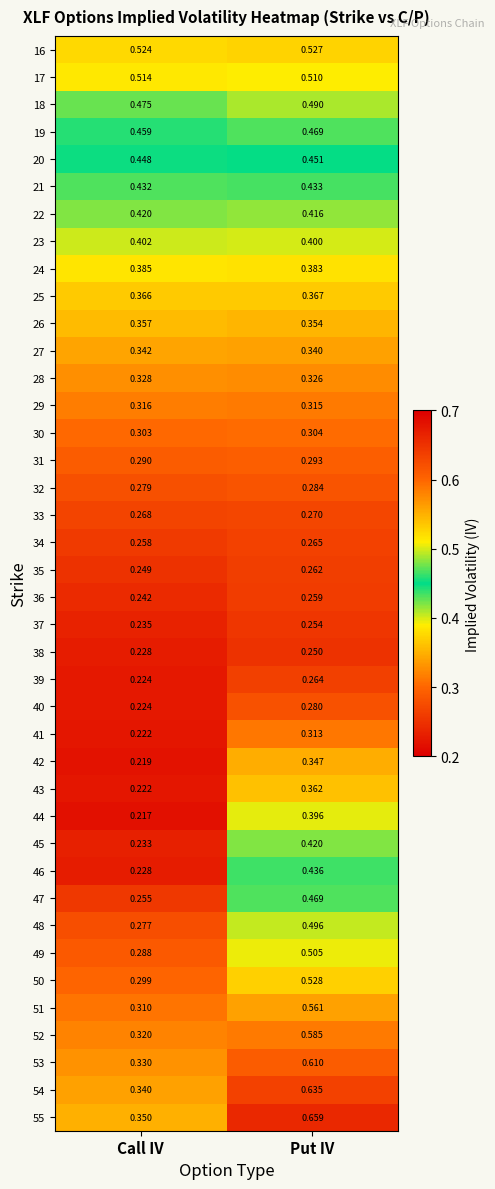

At which label does 20 reach its minimum?

Call IV